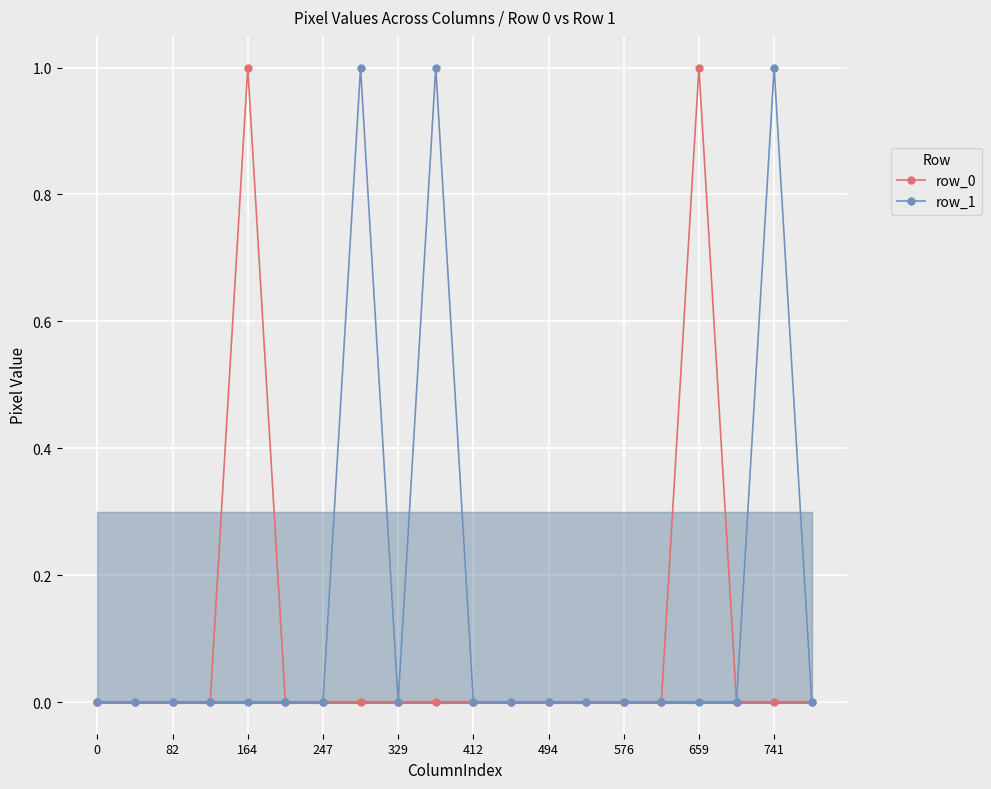

What is the difference between the second highest and minimum values in the row_1 series?

1